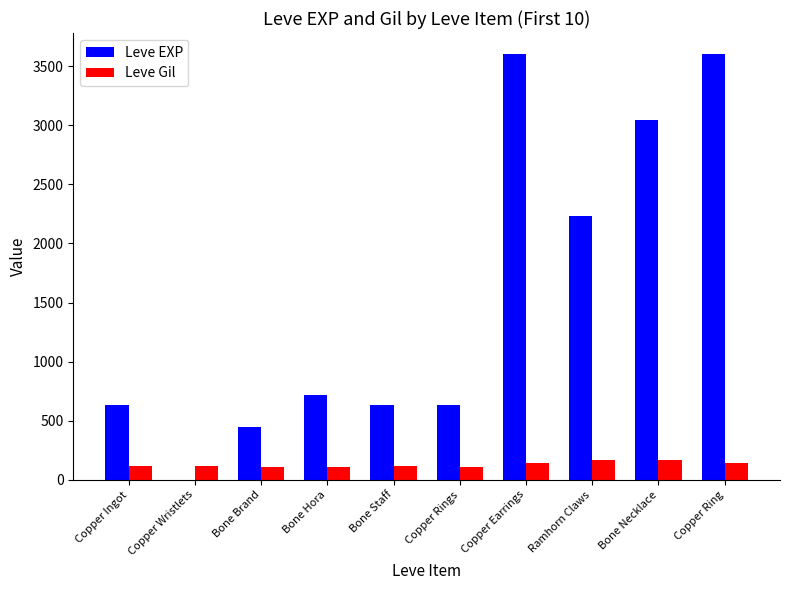

What is the greatest value displayed?

3600